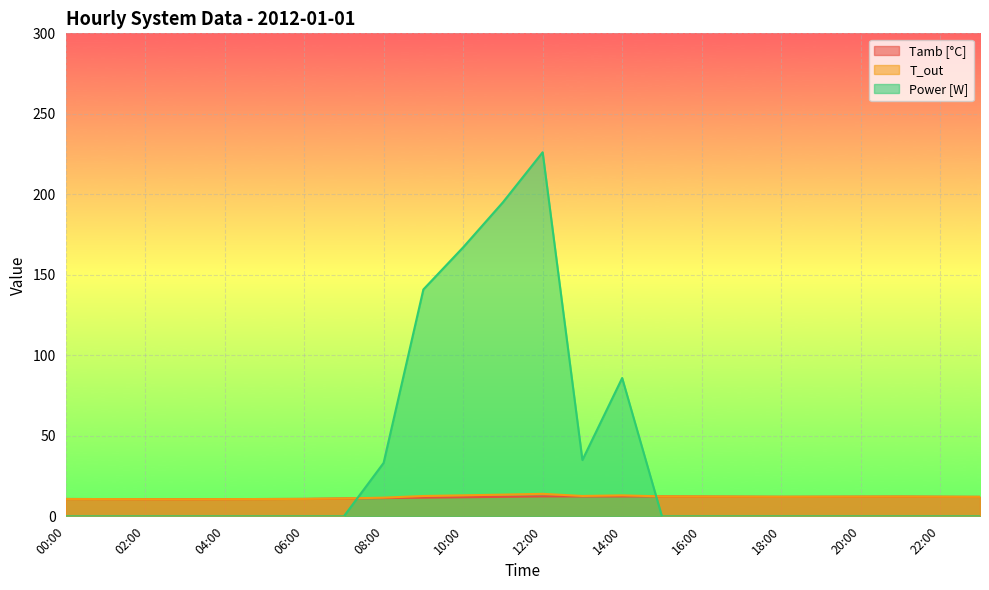

What is the maximum value shown in the chart?

226.1